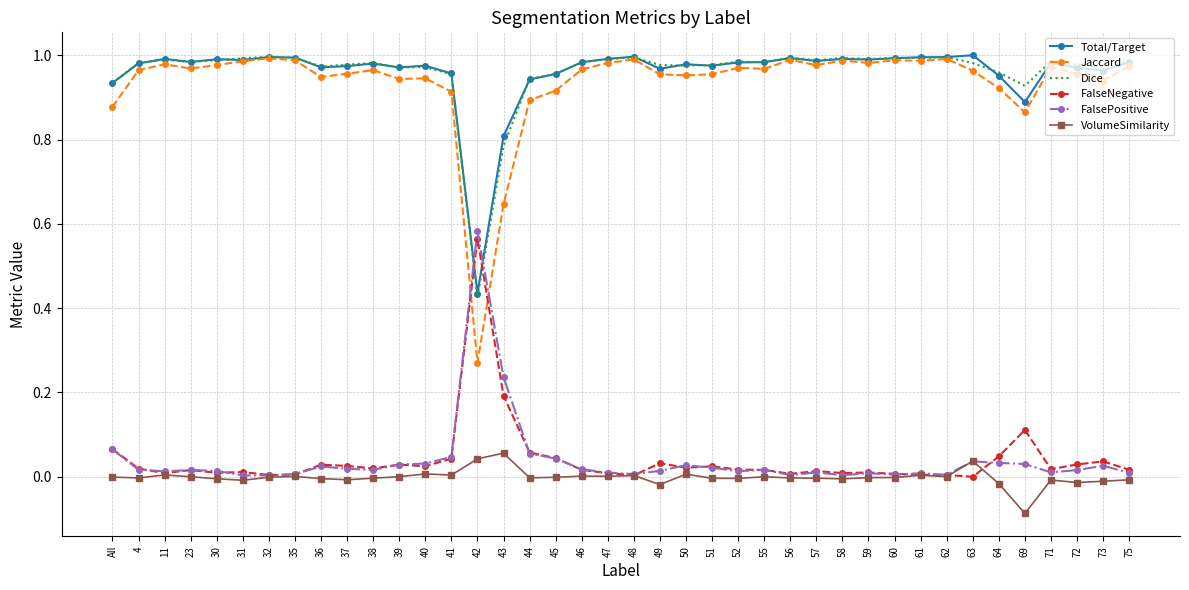

Is the value of FalseNegative at 64 greater than the value of Total/Target at 60?

No